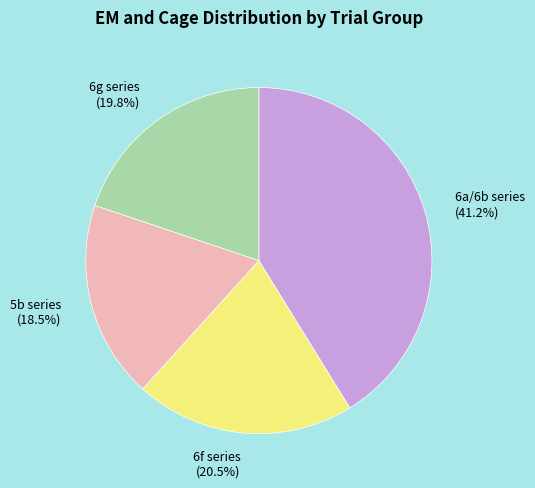

What is the ratio of the value at 6a/6b series to the value at 6g series?

2.1